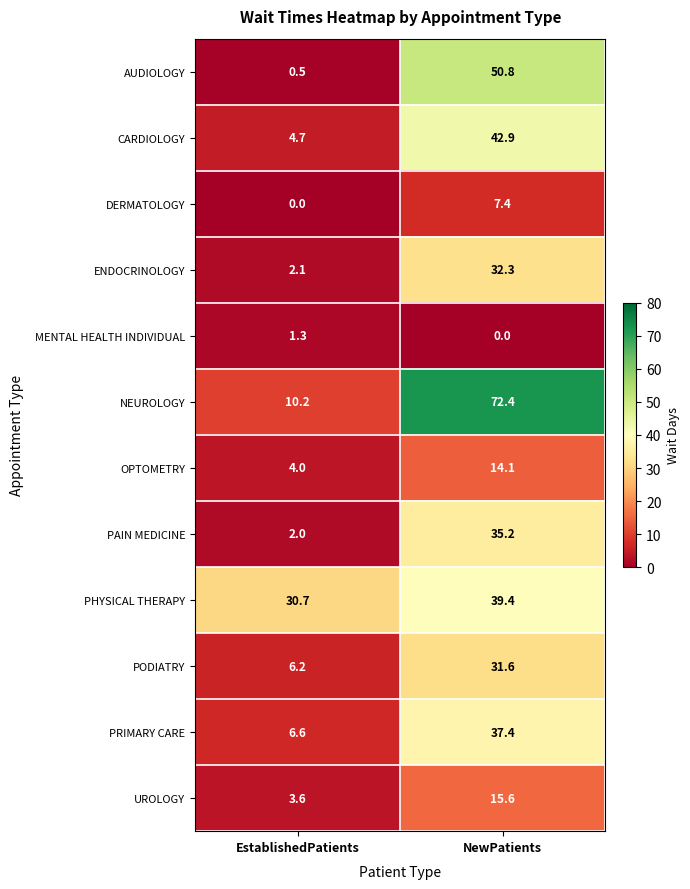

How many categories are shown in the chart?

2